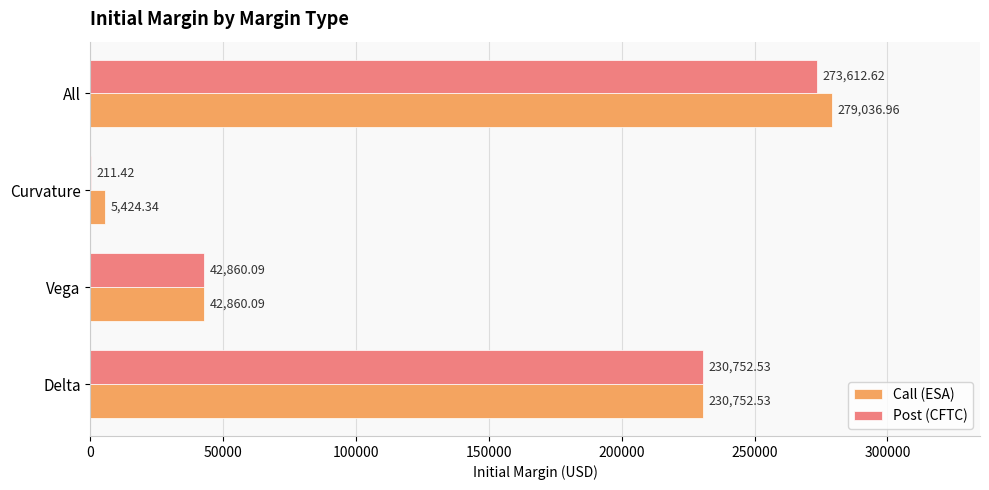

What is the sum of the Call (ESA) values at Vega and Delta?

273612.6